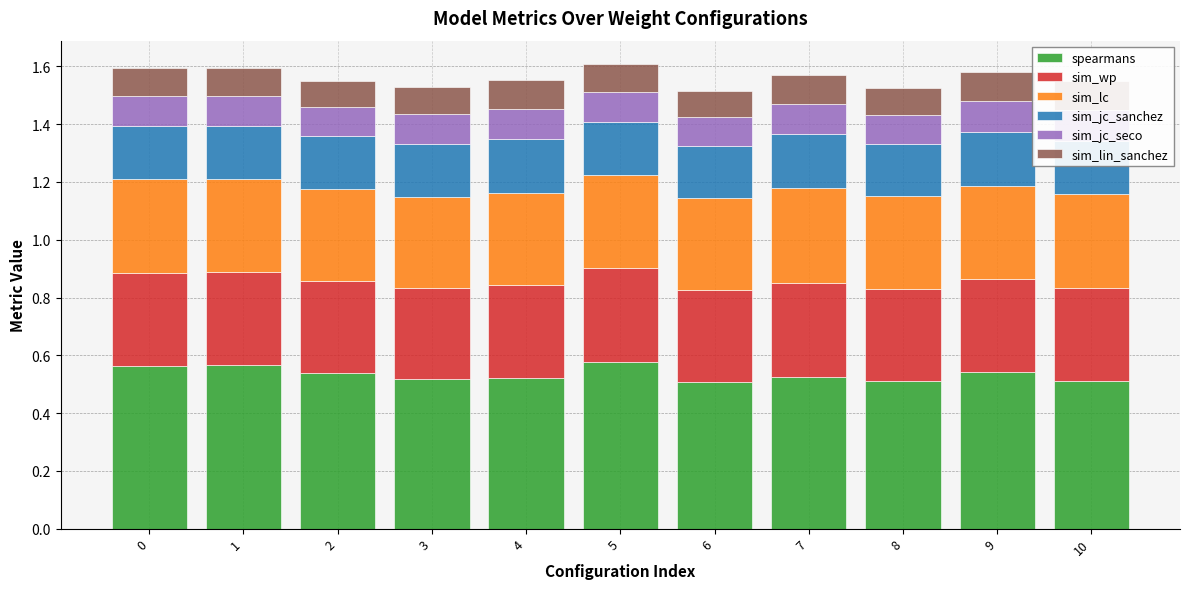

What is the total value across all series at 4?

1.6